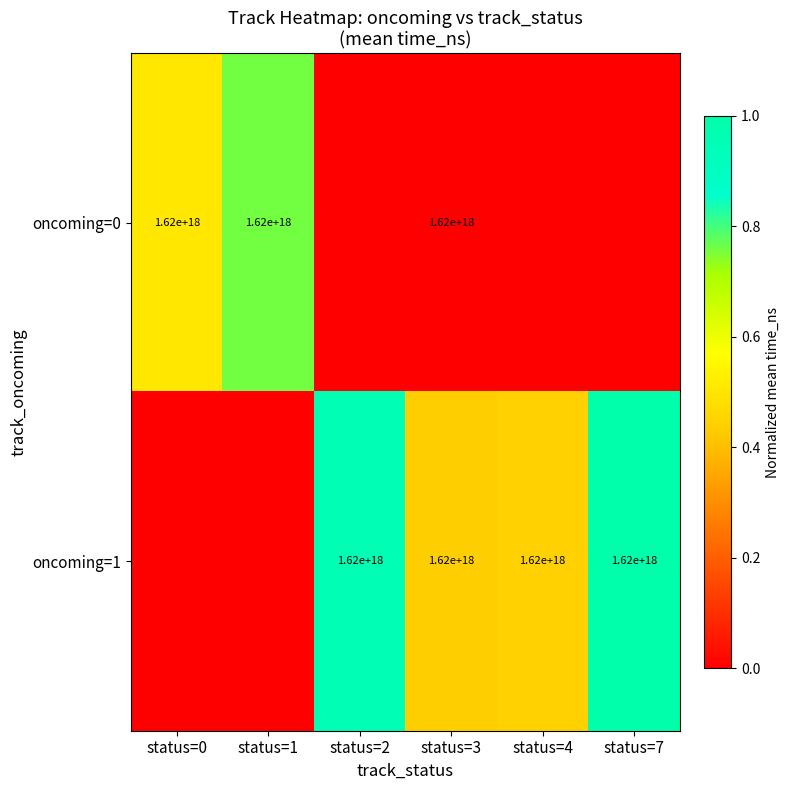

Which category has the lowest value across all series?

status=3